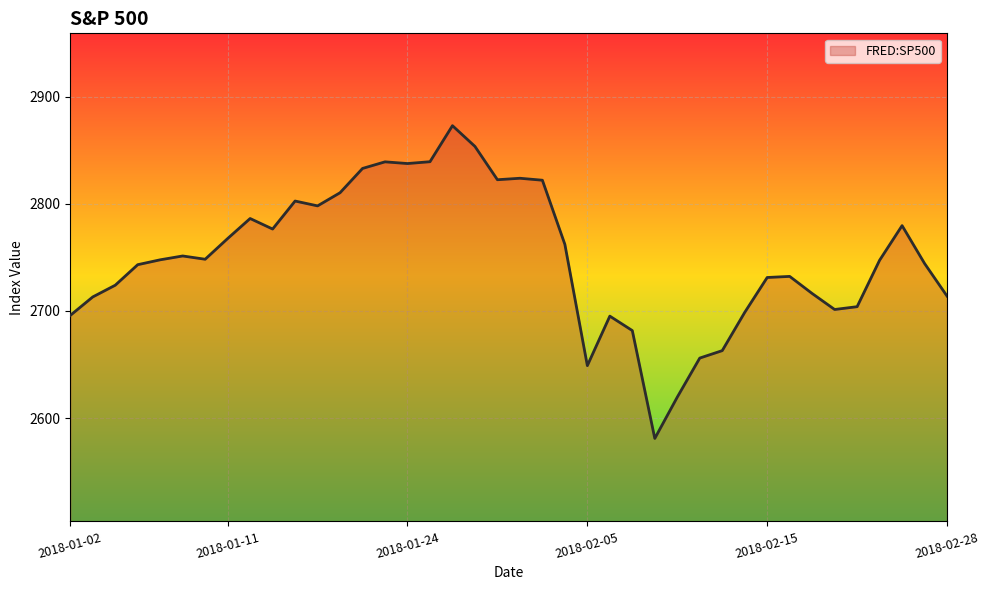

What is the difference between the maximum and minimum values?

291.9